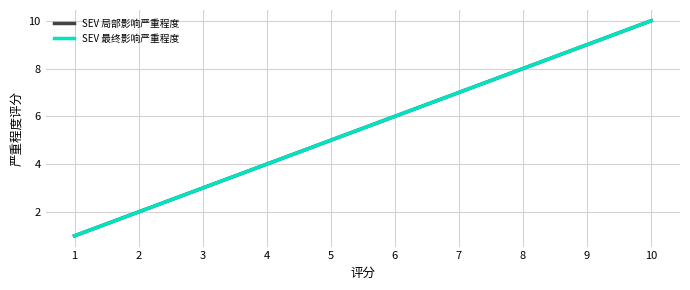

At how many categories does at least one series exceed 2?

8